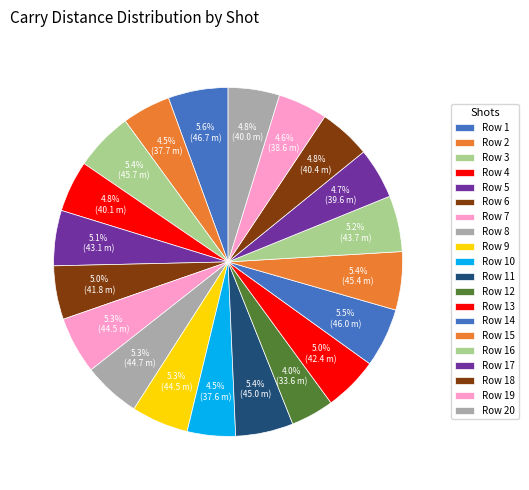

How many segments does this pie chart have?

20